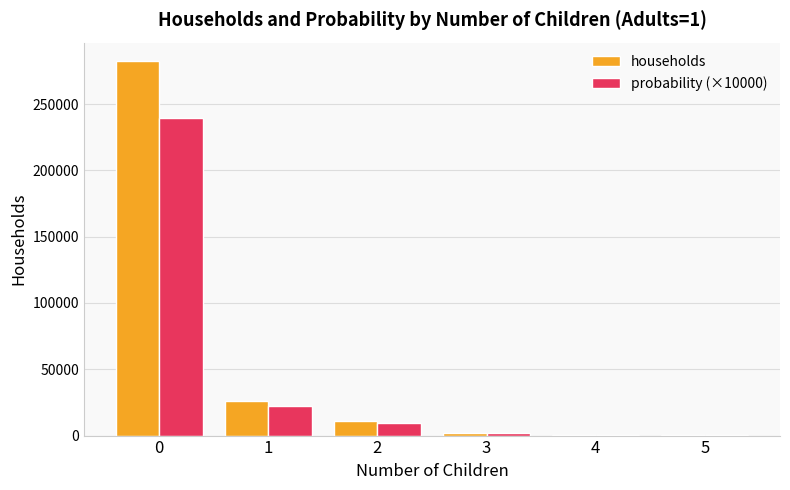

Is the value of probability (×10000) at 0 greater than the value of households at 1?

Yes